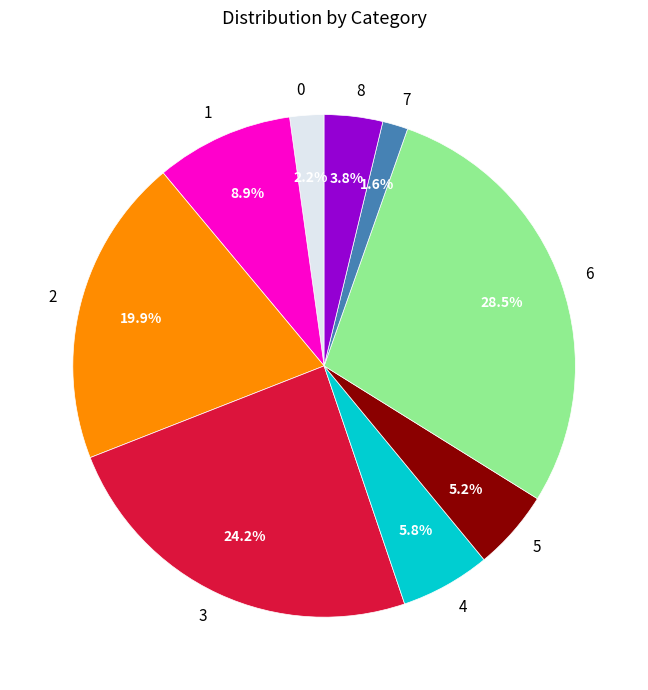

What percentage is the 8 slice, to the nearest percent?

4%